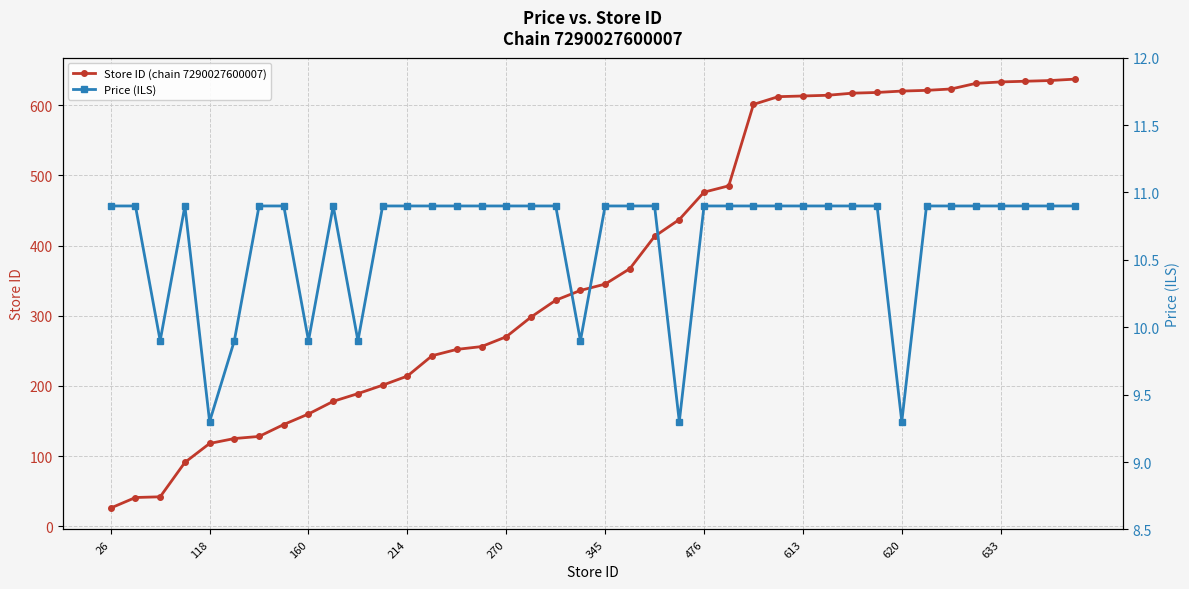

Which series has the largest total across all categories?

Store ID (chain 7290027600007)